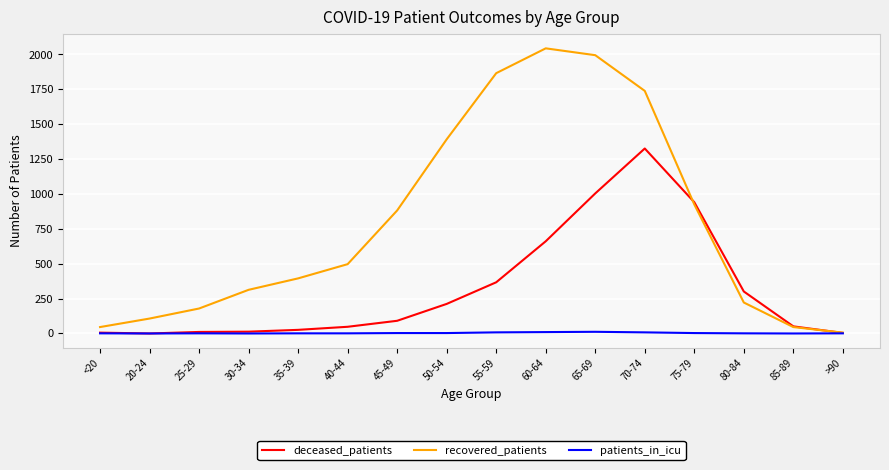

What is the maximum value for deceased_patients?

1326